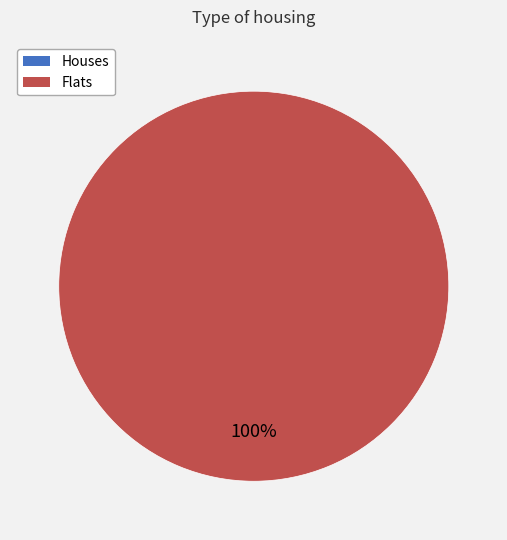

Which category accounts for the majority?

1557448330